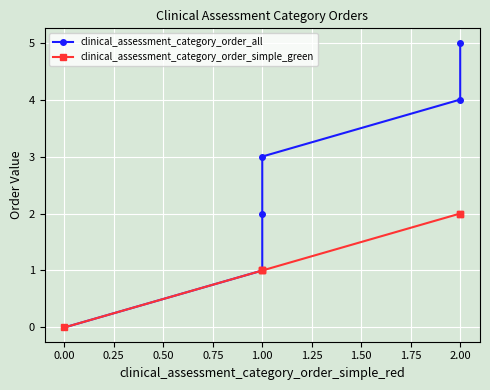

Which series has the largest total across all categories?

clinical_assessment_category_order_all